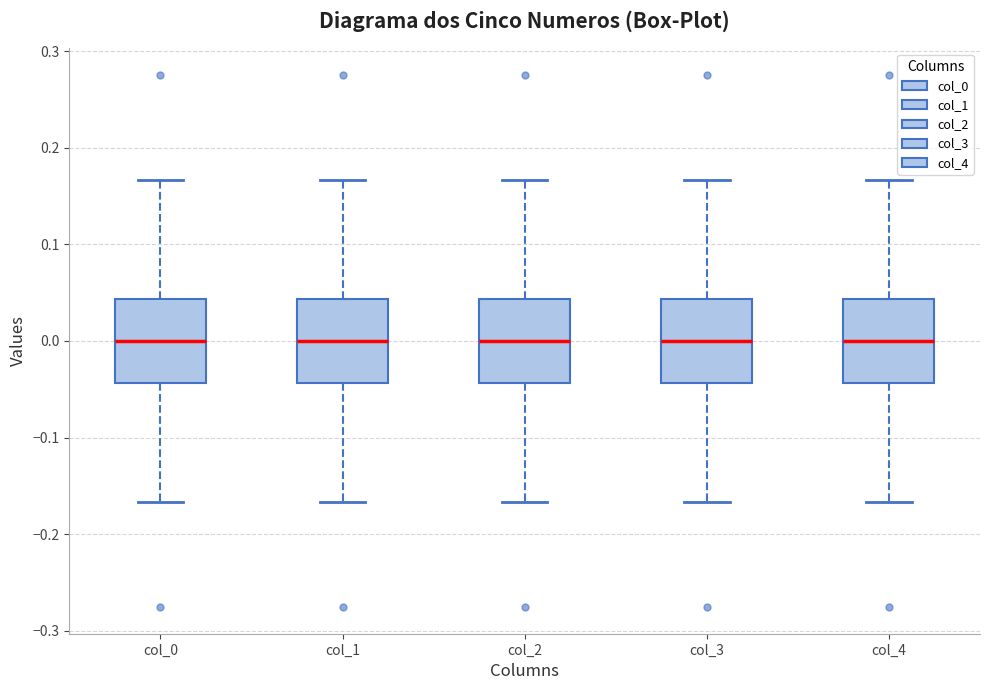

Reading left to right, transcribe this box plot: for each box, give where its median line is, the range the box spans, and where its two whiskers end, as read against the y-axis. The values are not printed on the chart, so give them approximately, as read against the axis.

col_0: median 0.00, box -0.04 to 0.04, whiskers -0.17 to 0.17
col_1: median 0.00, box -0.04 to 0.04, whiskers -0.17 to 0.17
col_2: median 0.00, box -0.04 to 0.04, whiskers -0.17 to 0.17
col_3: median 0.00, box -0.04 to 0.04, whiskers -0.17 to 0.17
col_4: median 0.00, box -0.04 to 0.04, whiskers -0.17 to 0.17